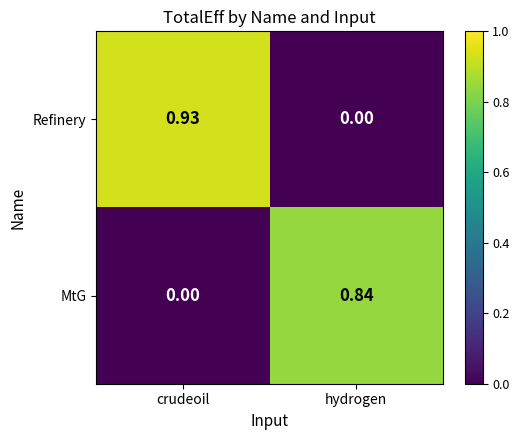

Which series changed the most between crudeoil and hydrogen?

Refinery